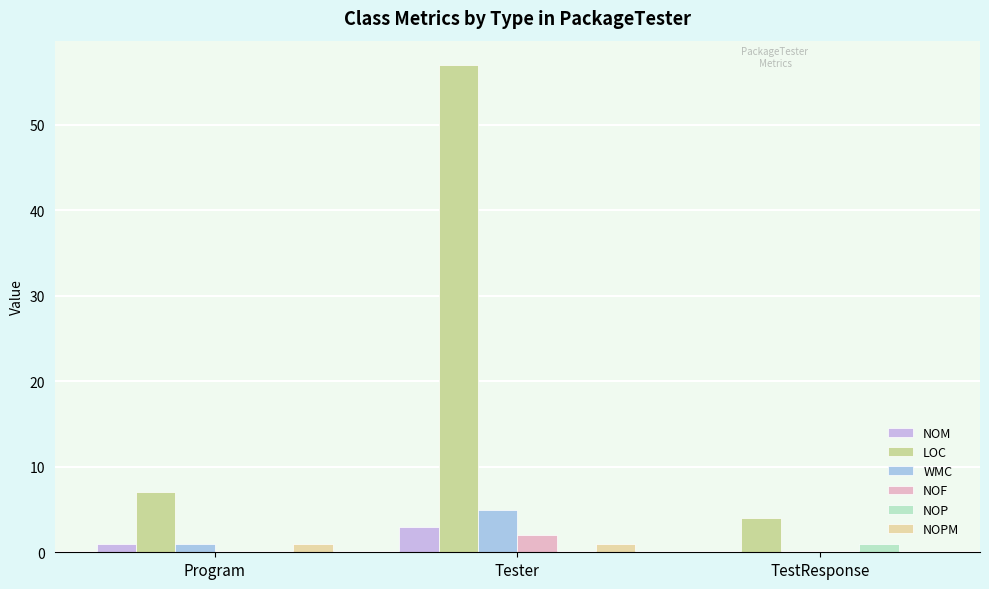

How many groups of bars are there?

3